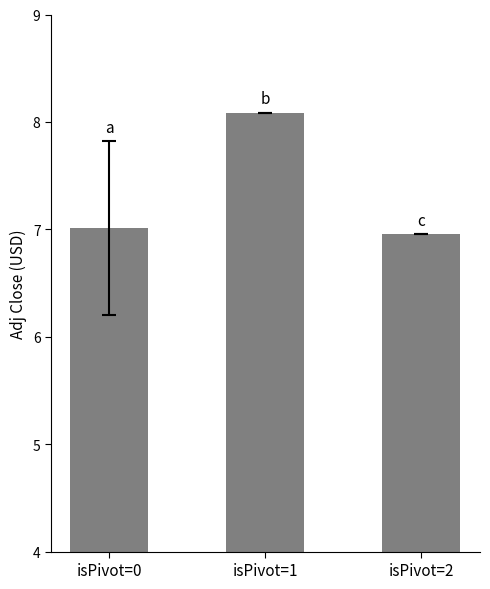

What is the maximum value shown in the chart?

8.1